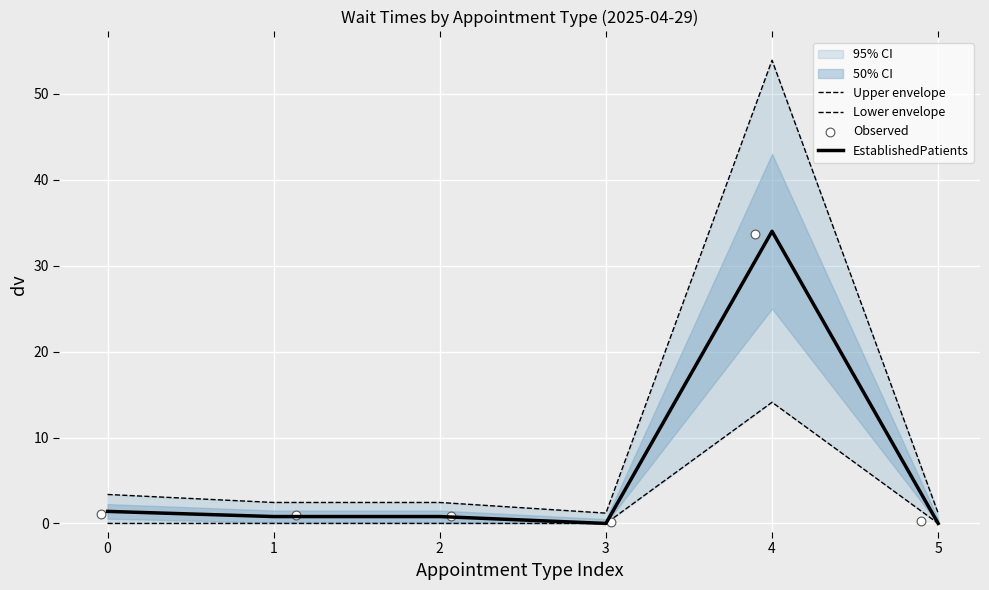

Which series has the widest spread of Y values?

Upper envelope